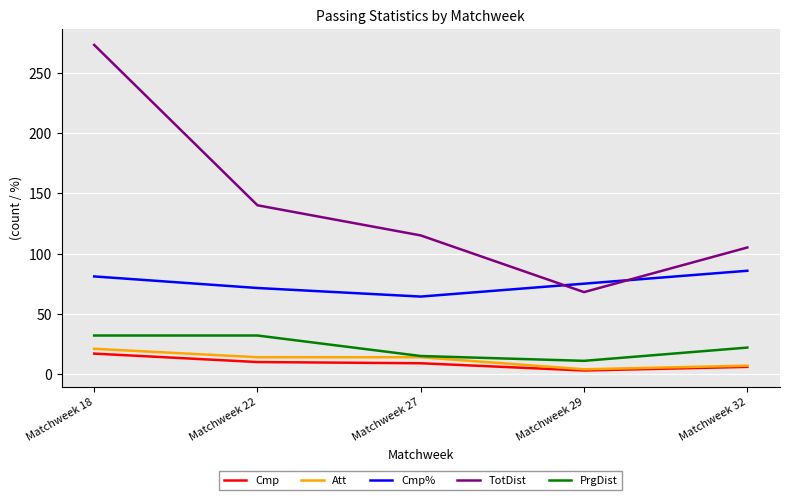

Which series has the largest total across all categories?

TotDist